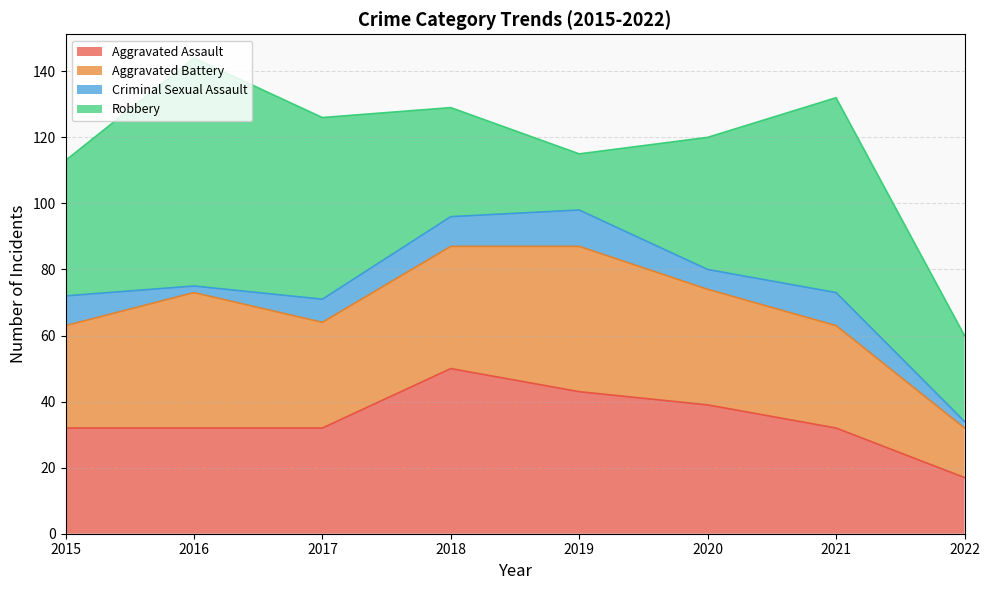

True or false: Aggravated Assault and Criminal Sexual Assault cross at least once.

False